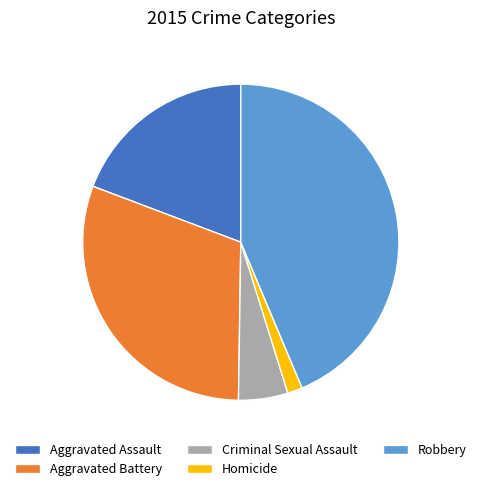

Rank the categories by value from lowest to highest.

Homicide, Criminal Sexual Assault, Aggravated Assault, Aggravated Battery, Robbery